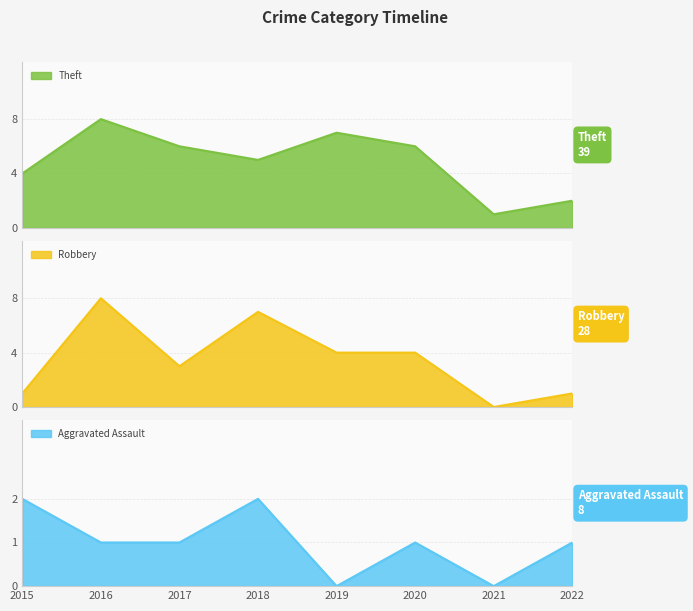

True or false: Theft has a value of 1 at 2021.

True